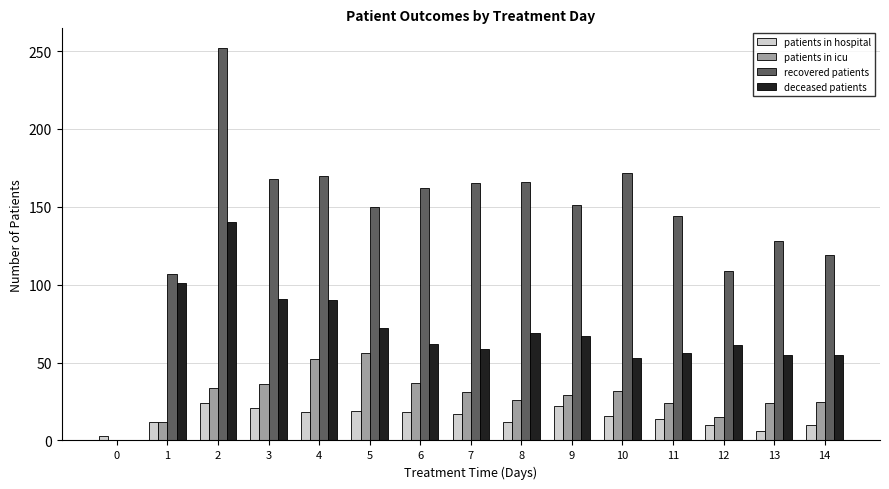

Which category has the highest value in the deceased patients series?

2